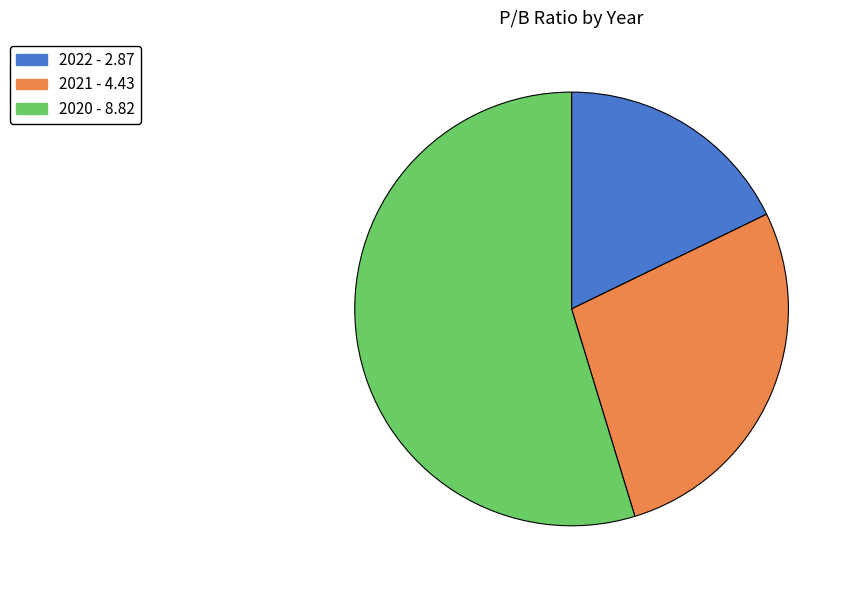

Is the sum of 2022 and 2021 greater than half?

No